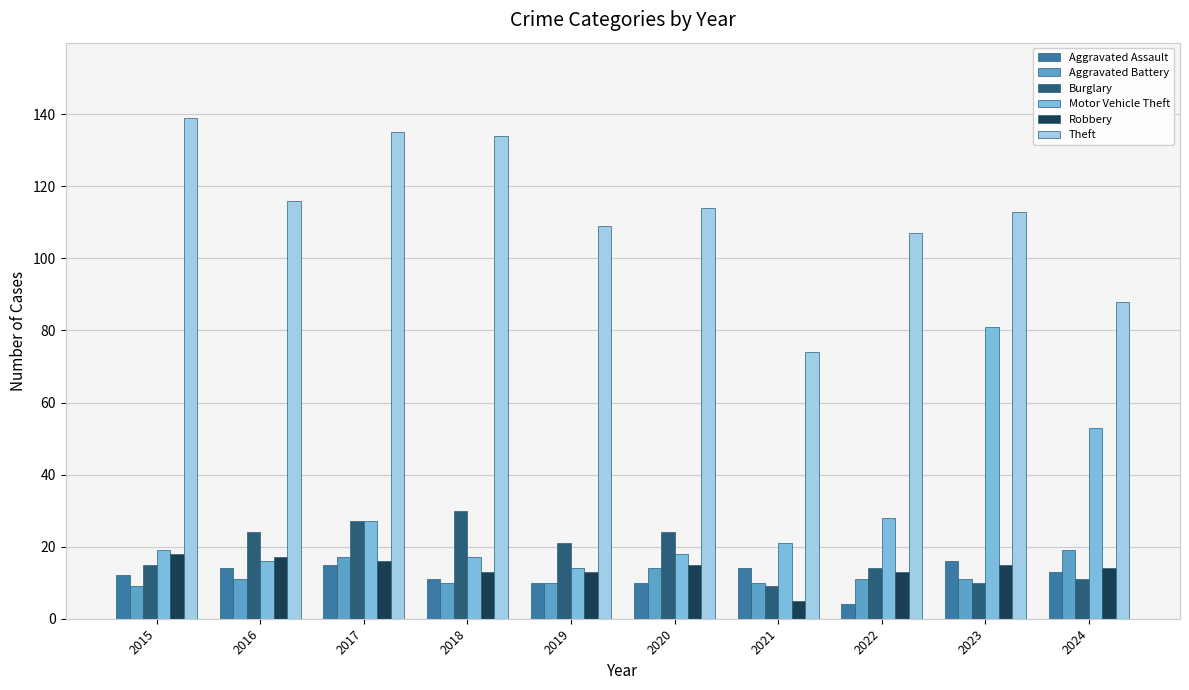

Reading left to right, extract all data points from this chart.

Aggravated Assault: 2015=12	2016=14	2017=15	2018=11	2019=10	2020=10	2021=14	2022=4	2023=16	2024=13
Aggravated Battery: 2015=9	2016=11	2017=17	2018=10	2019=10	2020=14	2021=10	2022=11	2023=11	2024=19
Burglary: 2015=15	2016=24	2017=27	2018=30	2019=21	2020=24	2021=9	2022=14	2023=10	2024=11
Motor Vehicle Theft: 2015=19	2016=16	2017=27	2018=17	2019=14	2020=18	2021=21	2022=28	2023=81	2024=53
Robbery: 2015=18	2016=17	2017=16	2018=13	2019=13	2020=15	2021=5	2022=13	2023=15	2024=14
Theft: 2015=139	2016=116	2017=135	2018=134	2019=109	2020=114	2021=74	2022=107	2023=113	2024=88